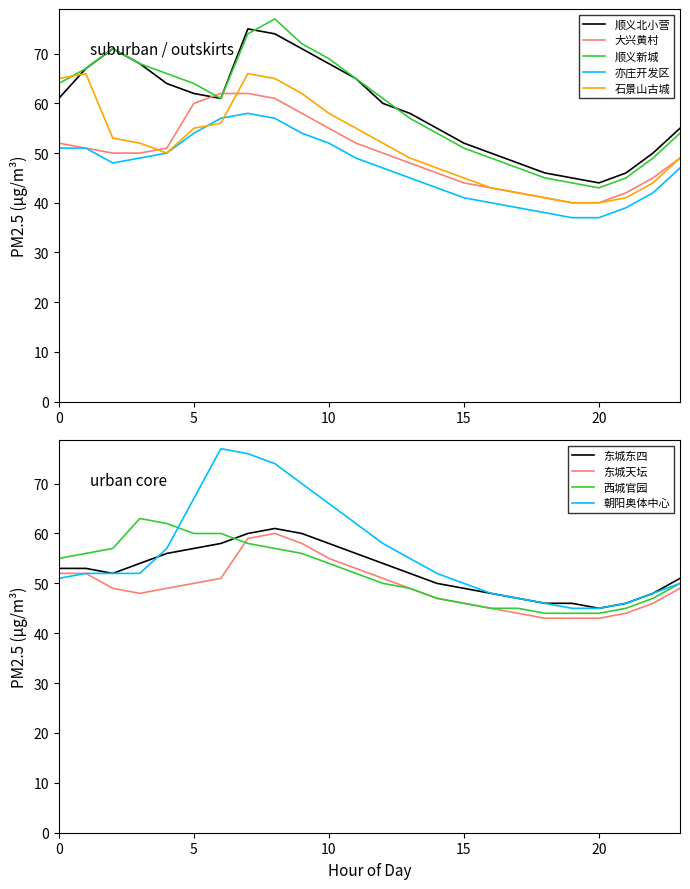

At which category does the chart reach its minimum across all series?

19